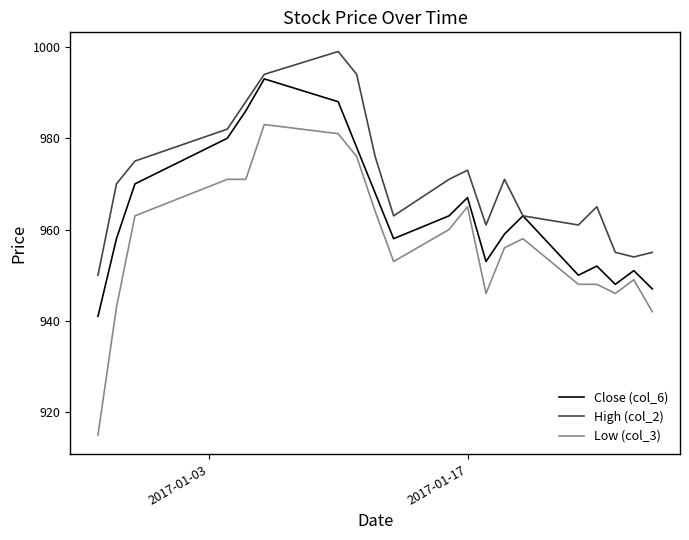

Which series has the largest total across all categories?

High (col_2)